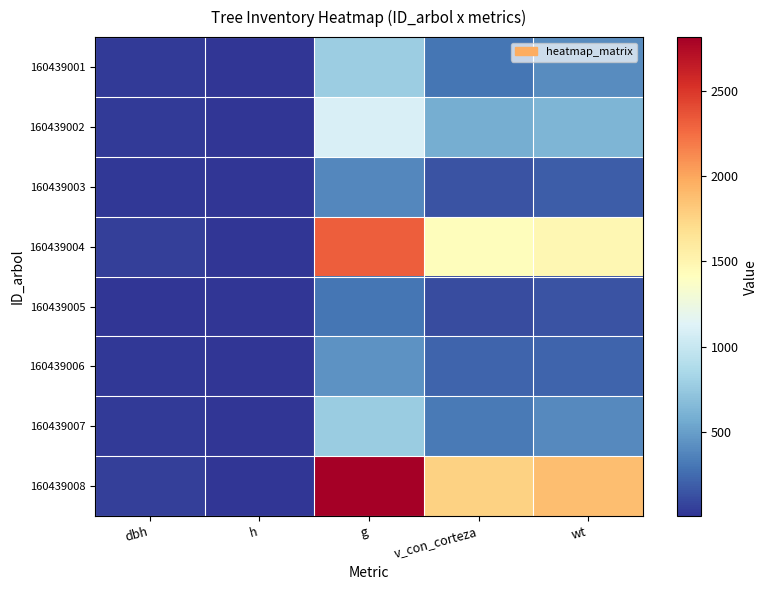

Between h and dbh, which is larger?

dbh